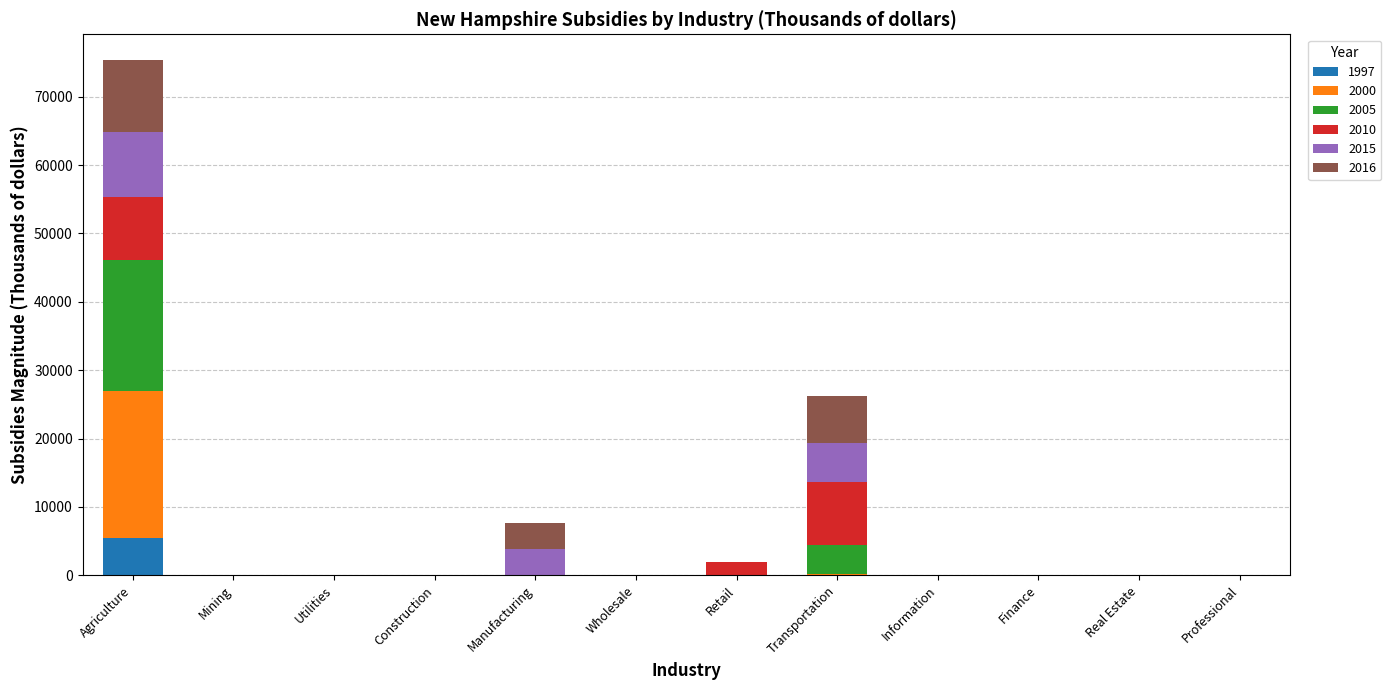

True or false: 1997 has a value of 0 at Real Estate.

True